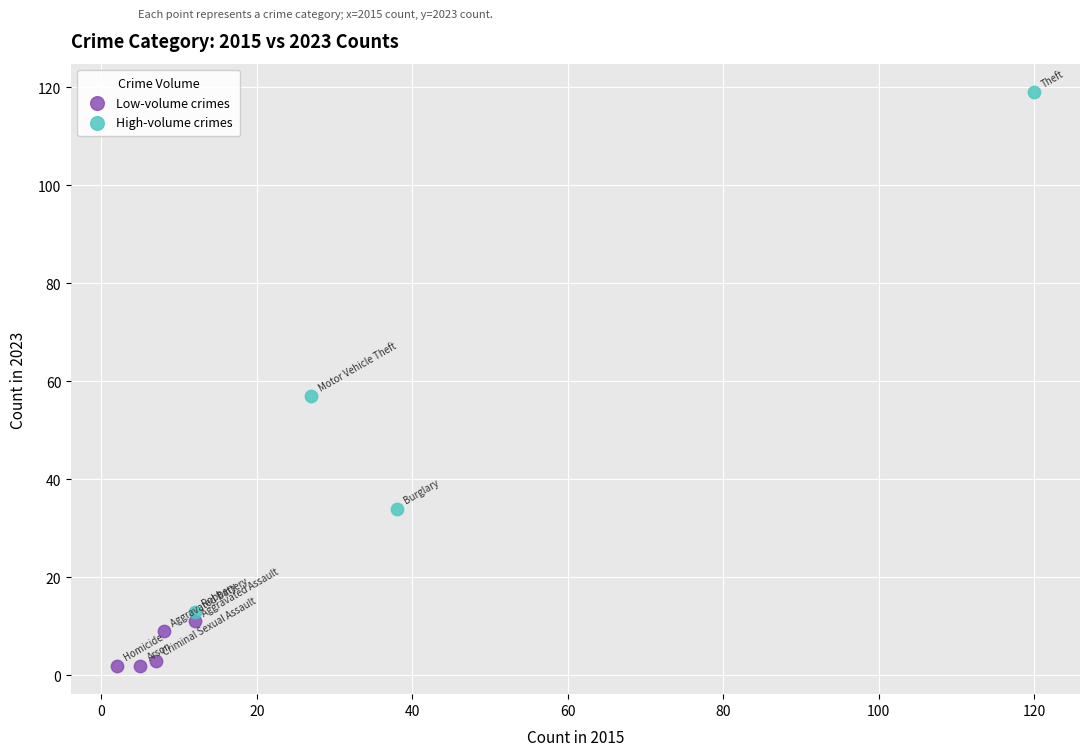

Which series has the widest spread of Y values?

High-volume crimes